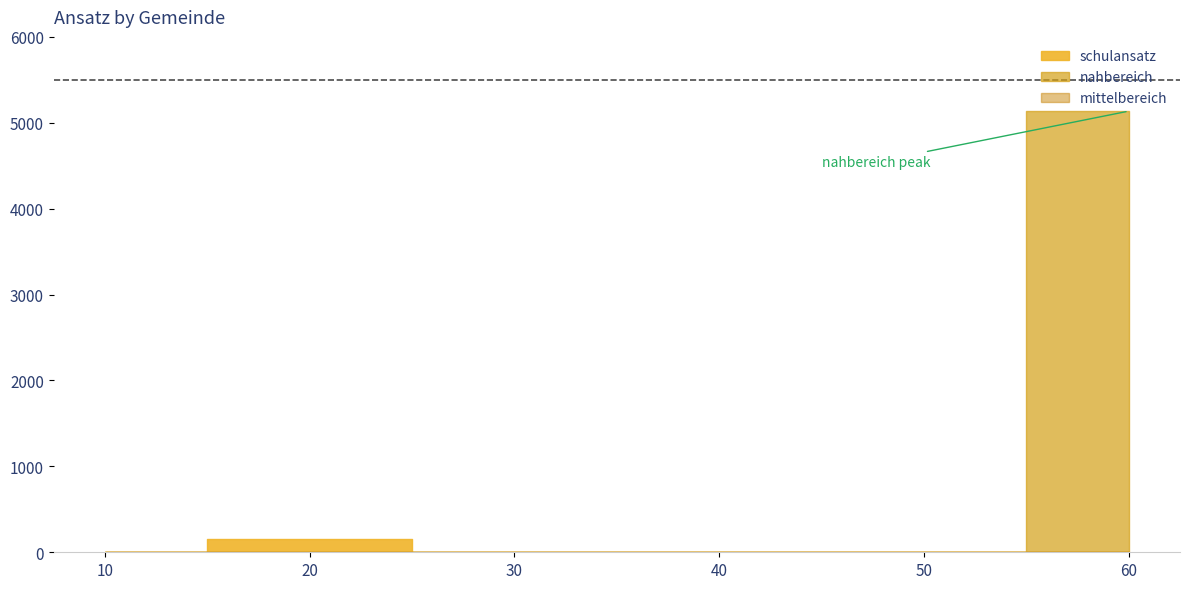

True or false: nahbereich and schulansatz cross at least once.

False